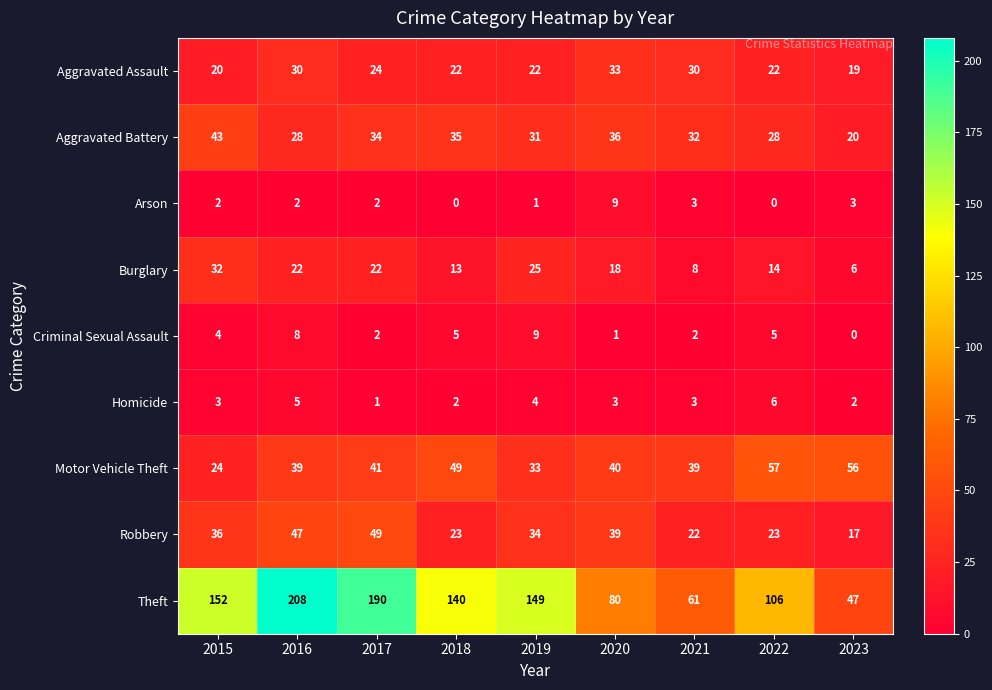

What is the total value across all series at 2021?

200